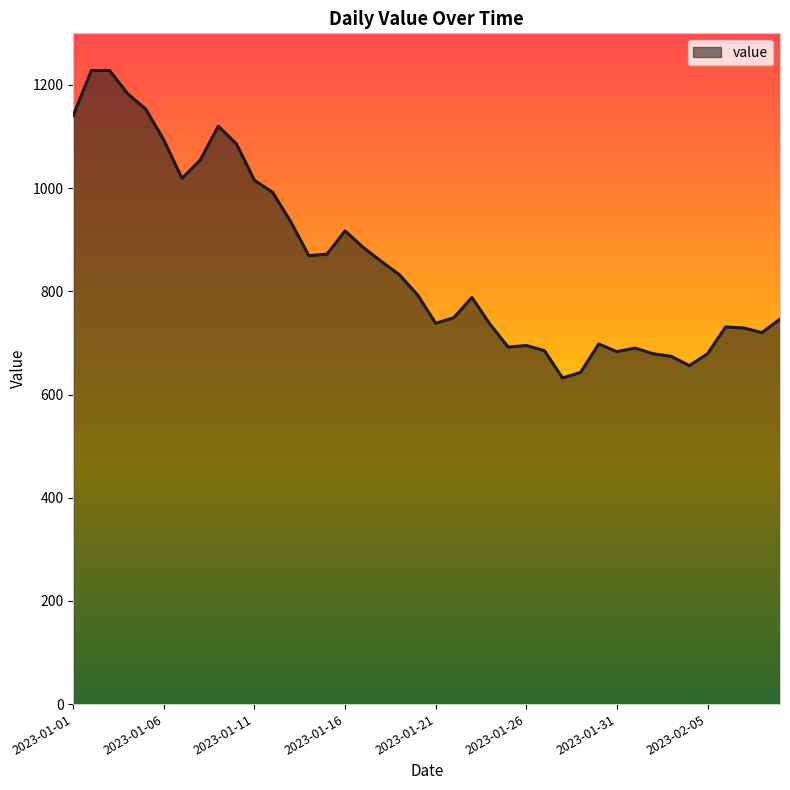

What is the minimum value shown in the chart?

632